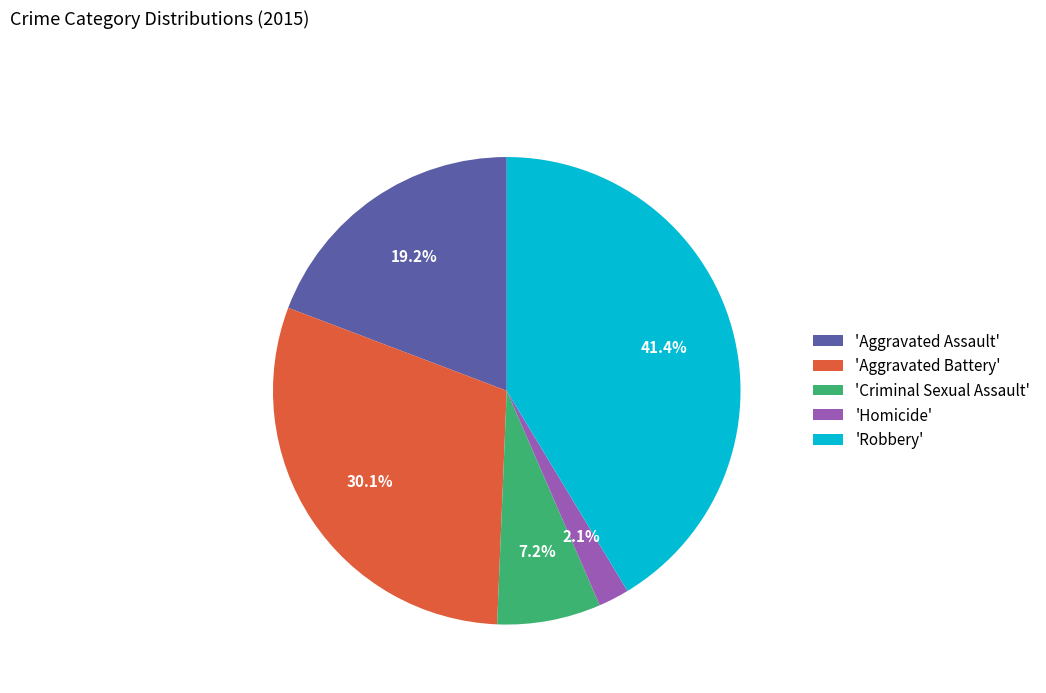

Which slice is the smallest?

'Homicide'